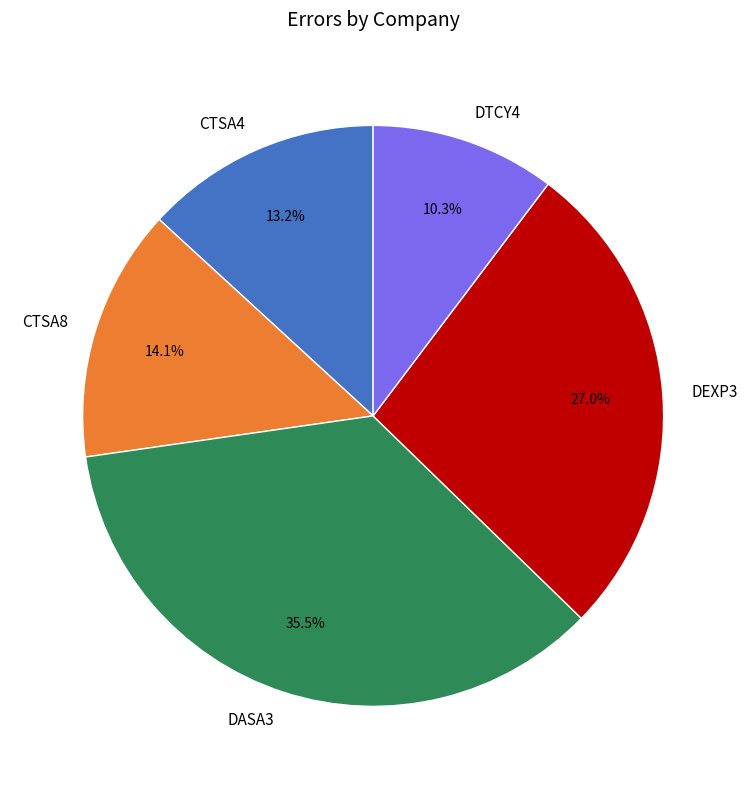

How many segments does this pie chart have?

5